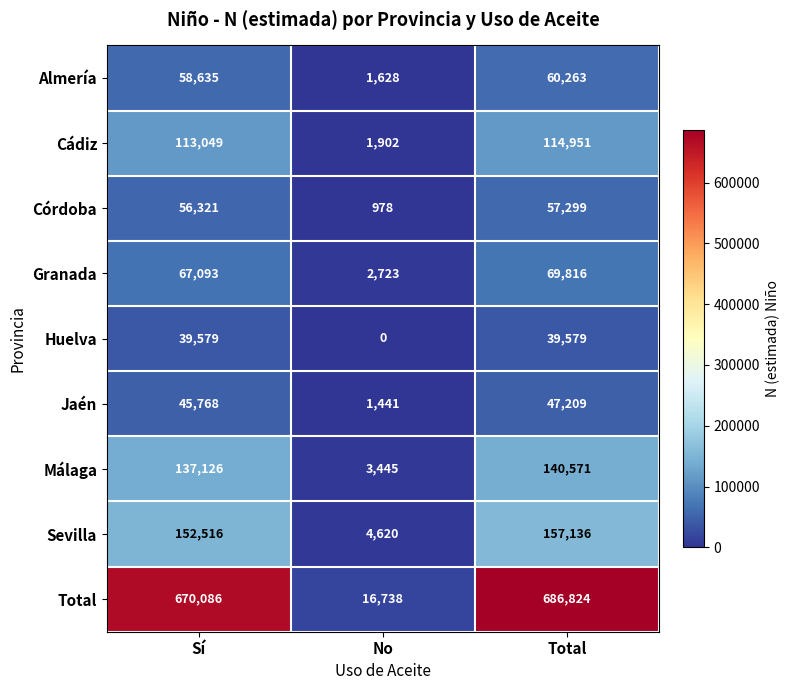

Which series has the largest range (max minus min)?

Total